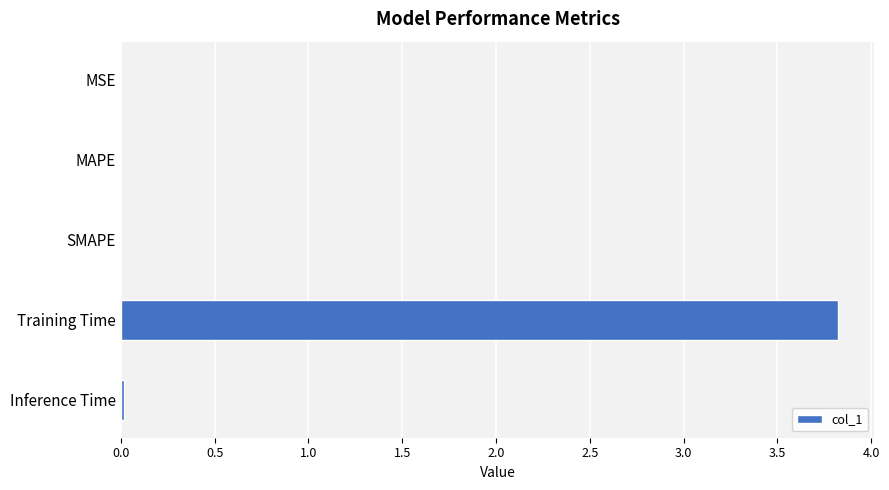

Read the value at Training Time.

3.8